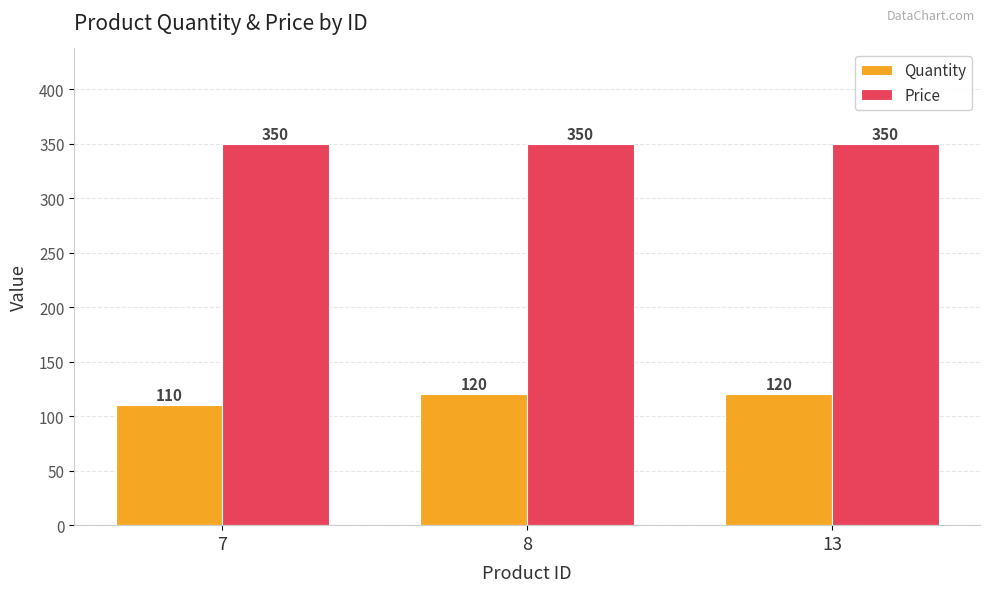

Read the Quantity value at 7.

110